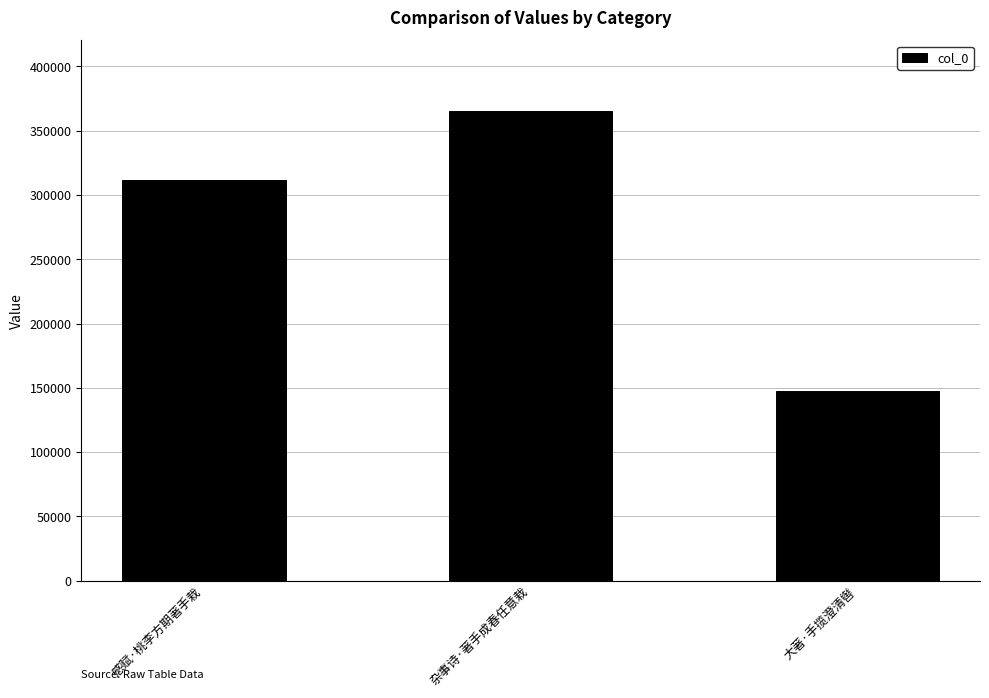

Reading left to right, what are all the values shown in this chart?

感赋·桃李方期著手栽=311726	杂事诗·著手成春任意栽=365483	大著·手揽澄清辔=147309